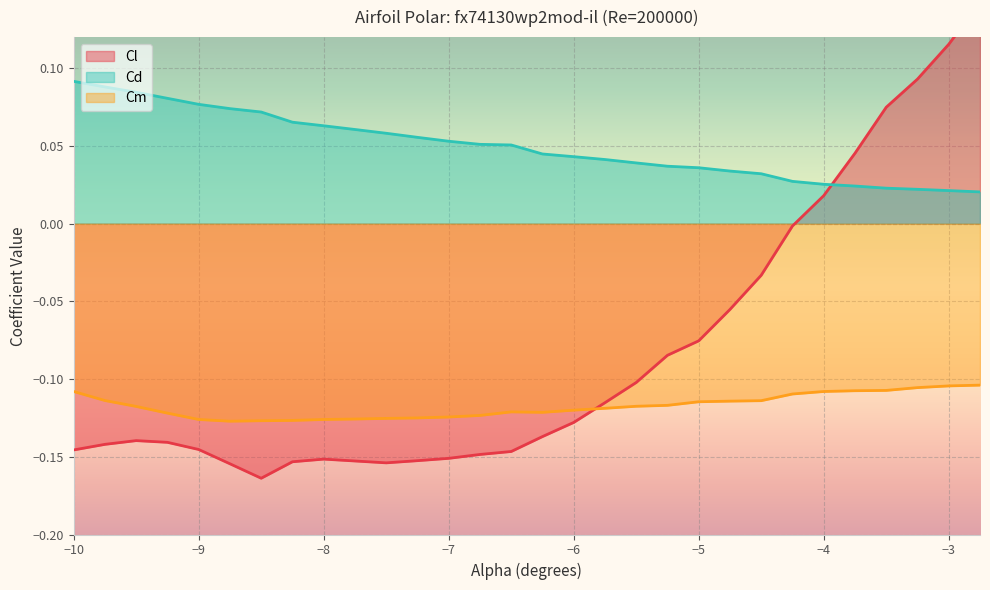

Where is Cd nearest to the value 0?

-2.75